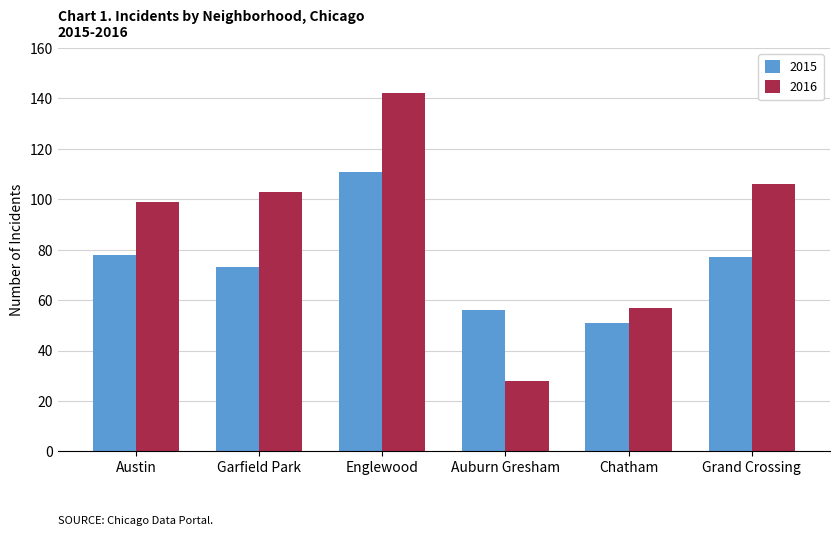

What is the approximate value of 2015 at Englewood, to the nearest 10?

110